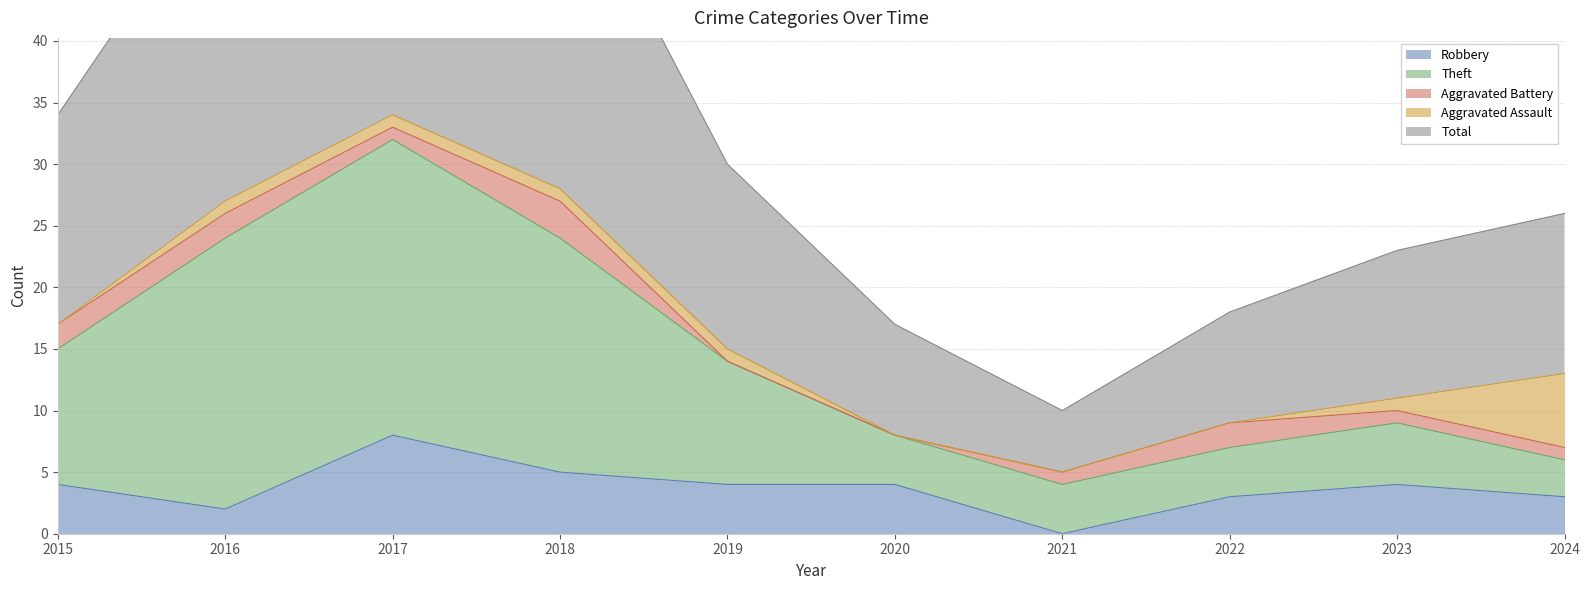

The value of Robbery at 2017 is 8. True or false?

True